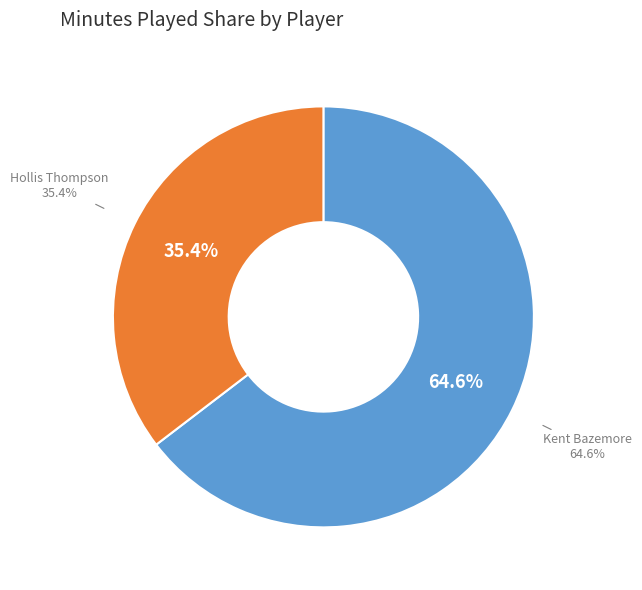

Does any single category account for the majority?

Yes